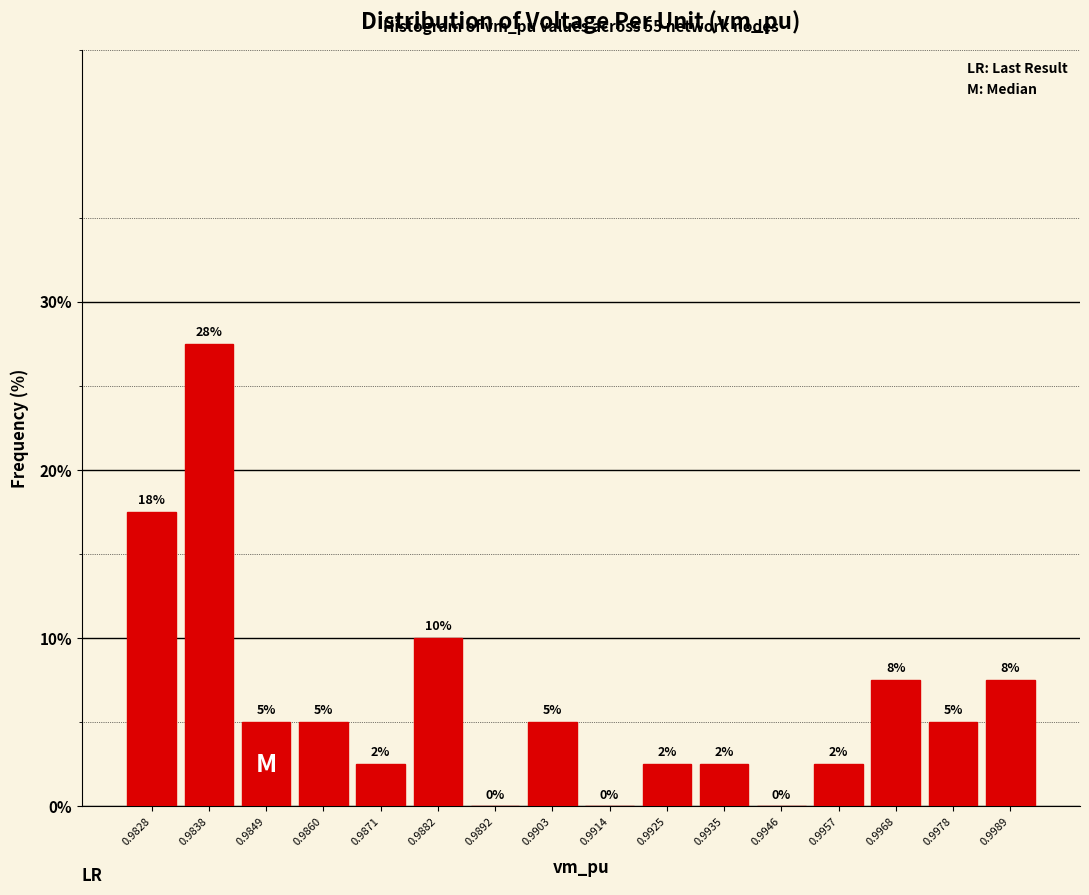

What is the greatest value displayed?

27.5